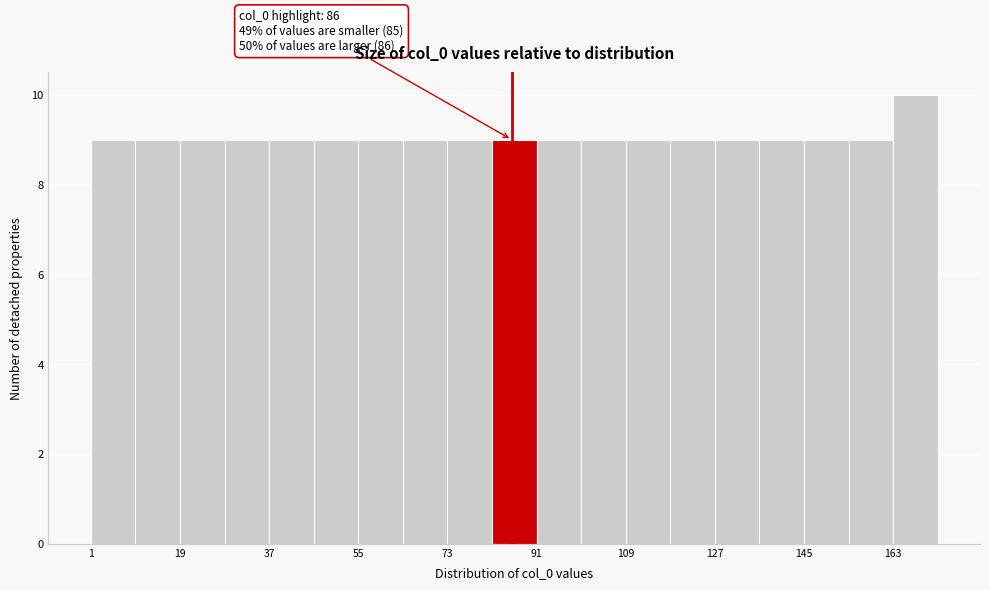

Over which range of the x-axis is the bar tallest?

163 to 172